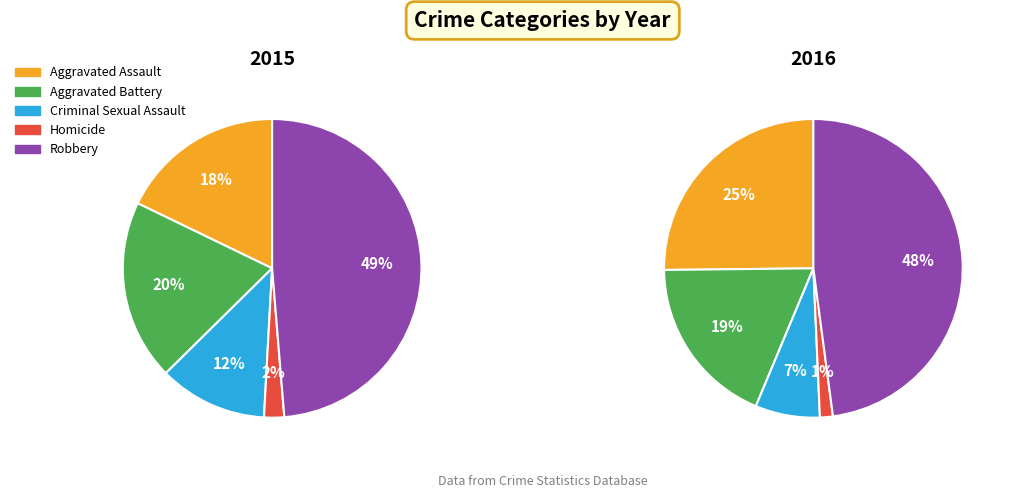

To the nearest percent, what is the average slice percentage?

20%